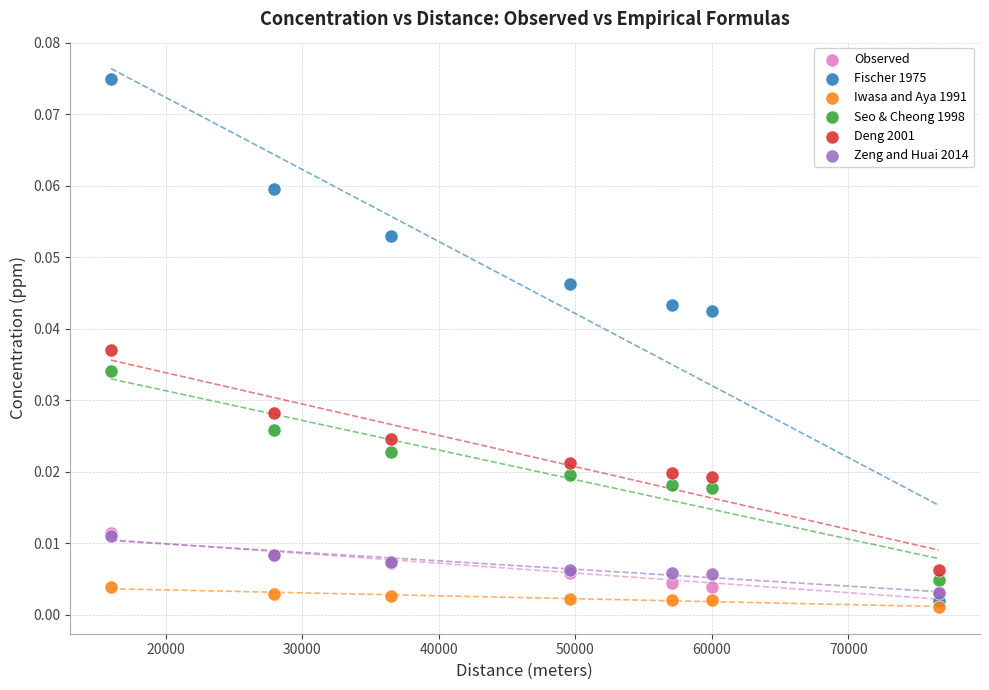

What are all the series names shown in the legend?

Observed, Fischer 1975, Iwasa and Aya 1991, Seo & Cheong 1998, Deng 2001, Zeng and Huai 2014